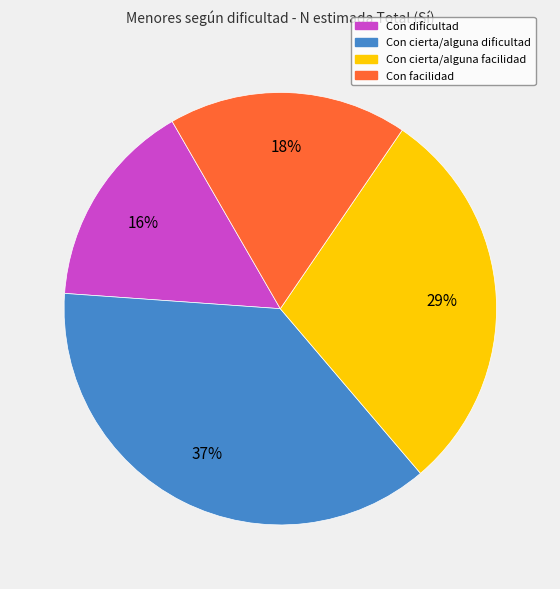

Which slice is the largest?

Con cierta/alguna dificultad